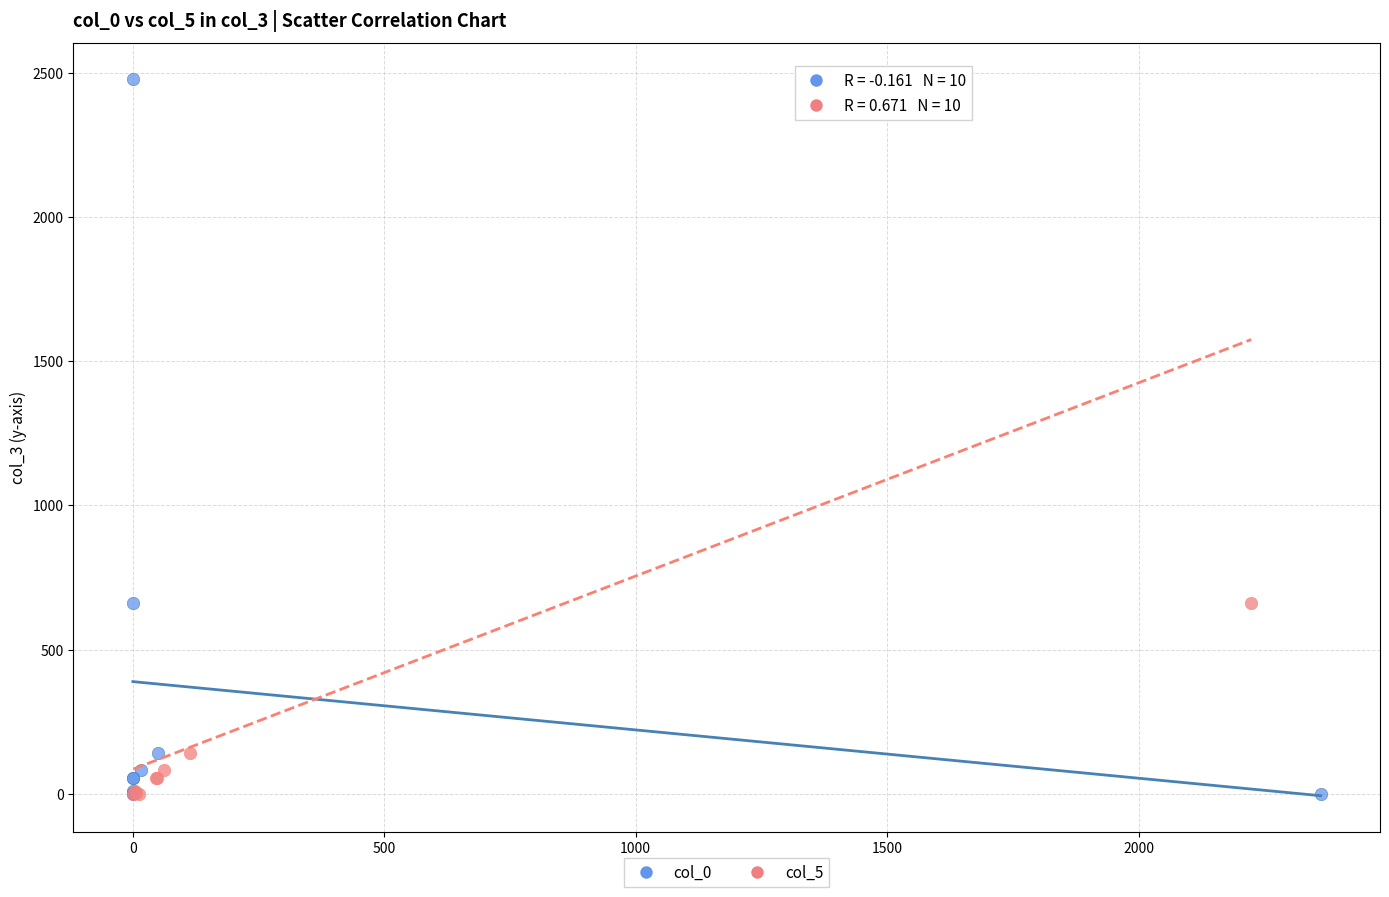

What are all the series names shown in the legend?

col_0, col_5